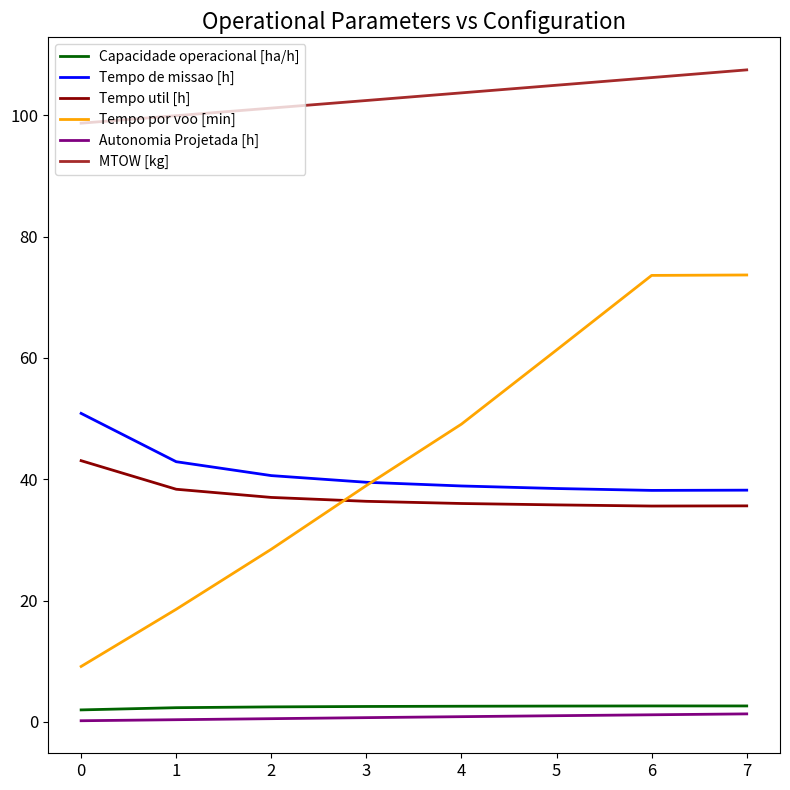

What is the difference between the MTOW [kg] values at 6 and 4?

2.5